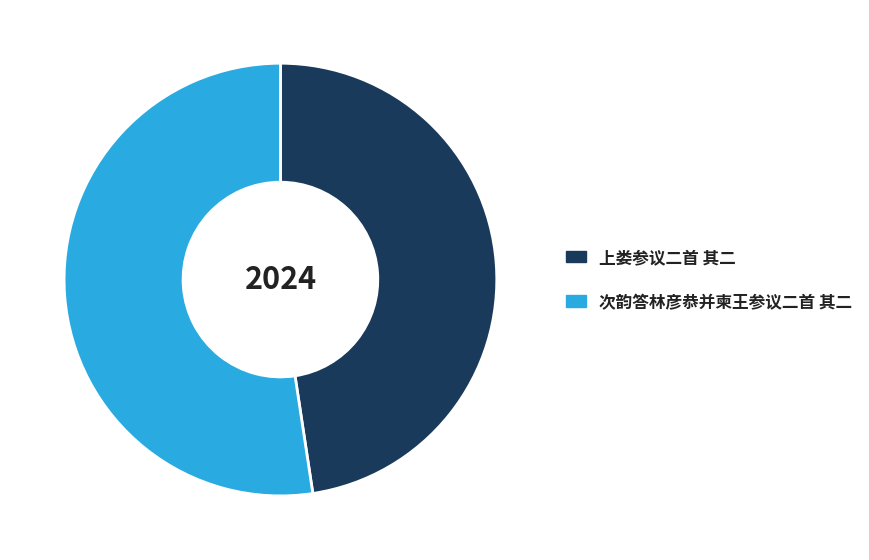

Rank the categories by value from highest to lowest.

次韵答林彦恭并柬王参议二首 其二, 上娄参议二首 其二